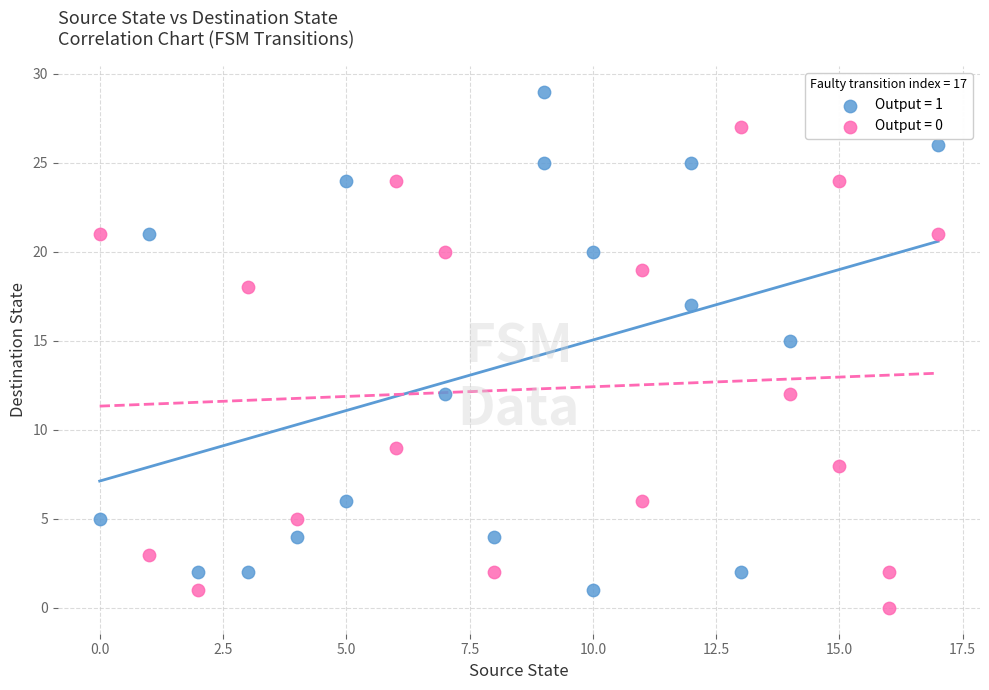

Which series contains the highest Y value?

Output = 1